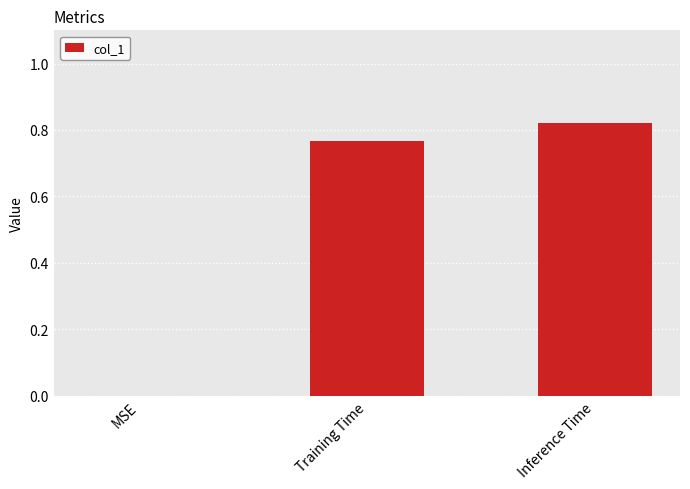

Where is the data nearest to the value 0?

MSE